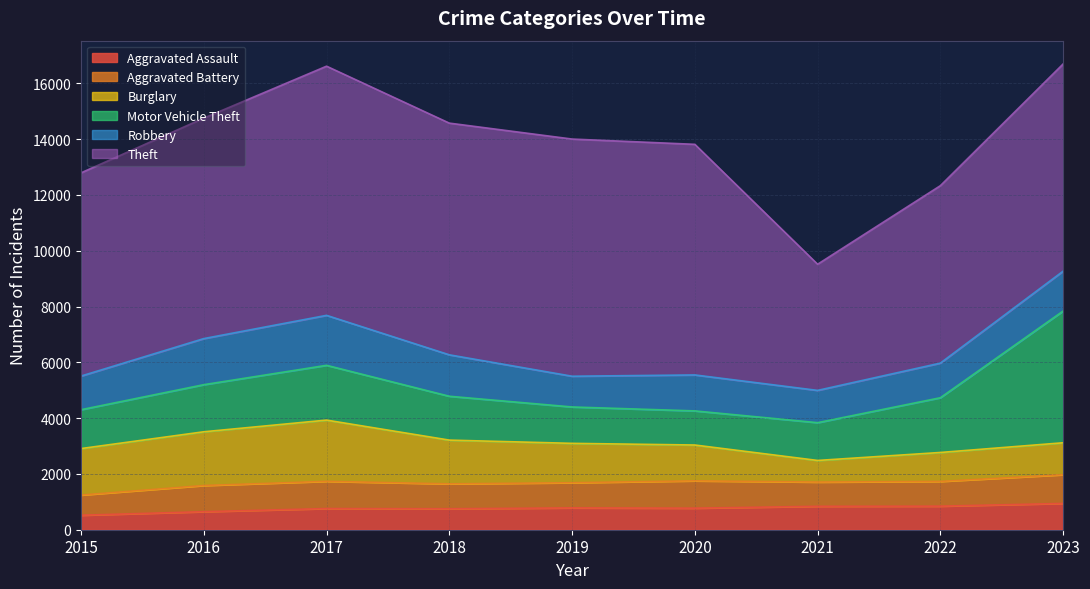

List the labels in order of Aggravated Battery value, smallest first.

2015, 2021, 2022, 2018, 2019, 2016, 2017, 2020, 2023